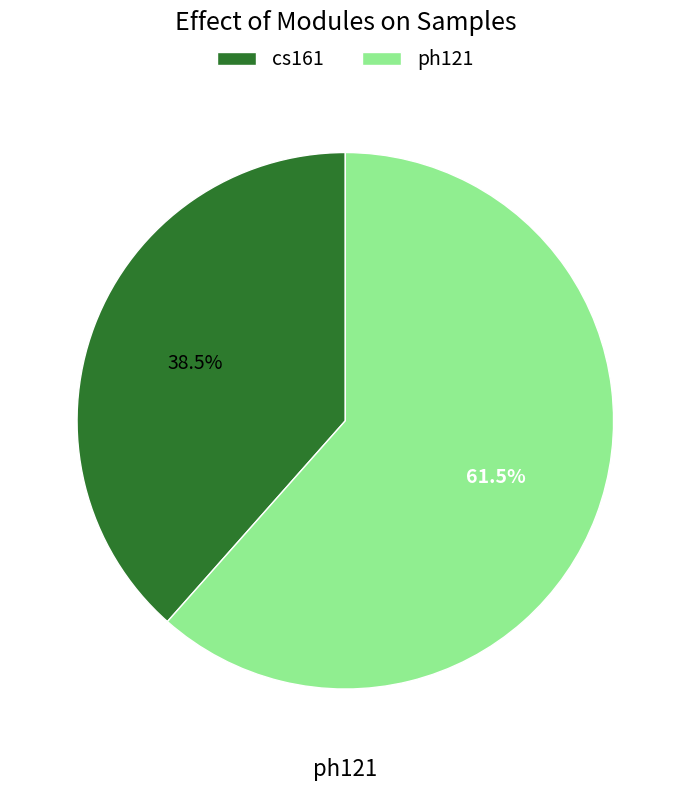

How much of the chart is everything except ph121?

38.5%